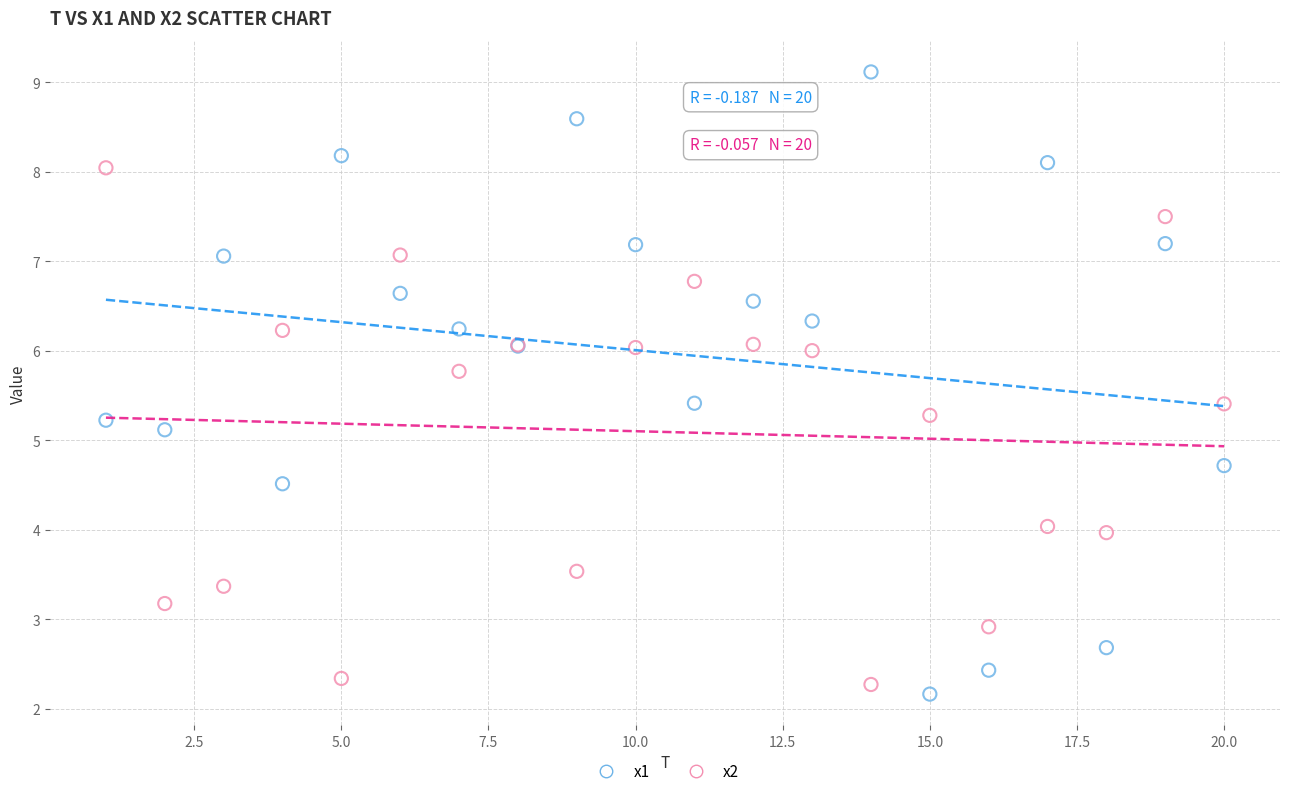

What is the X range (max minus min) for the scatter plot?

19.0